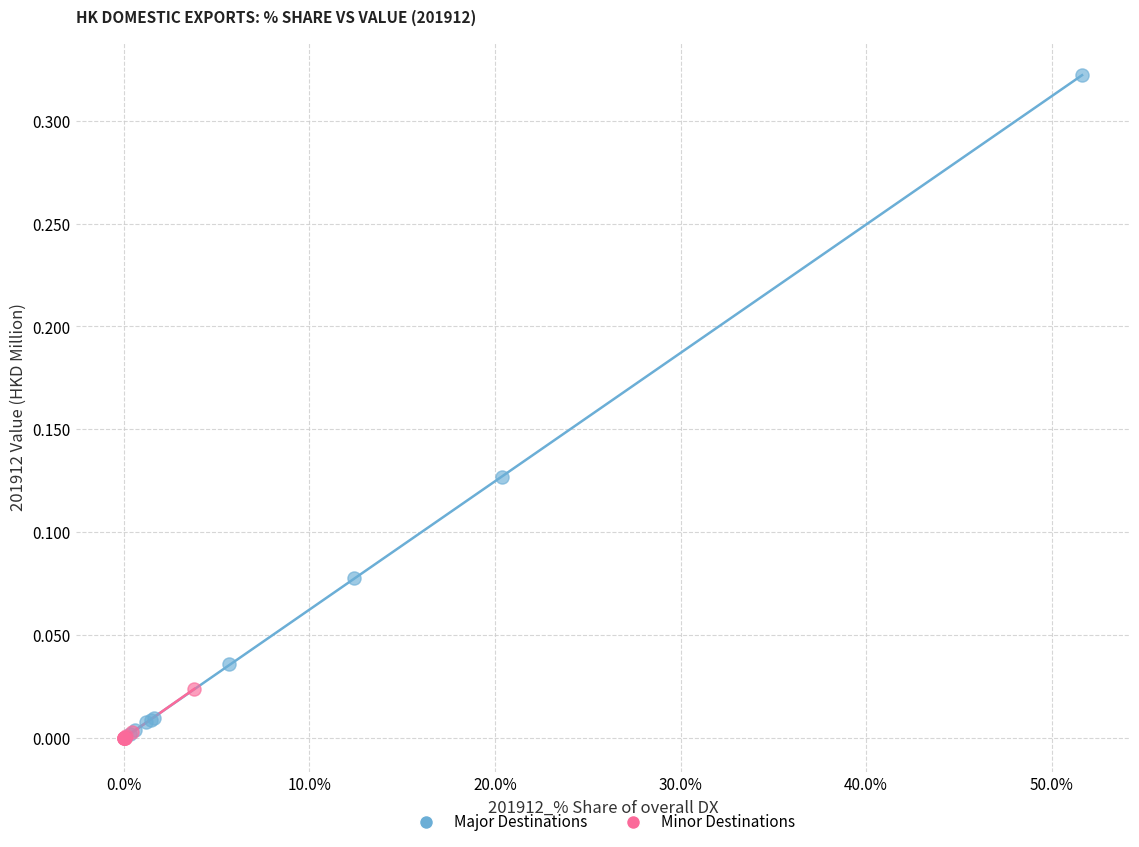

Which series reaches the maximum Y coordinate?

Major Destinations